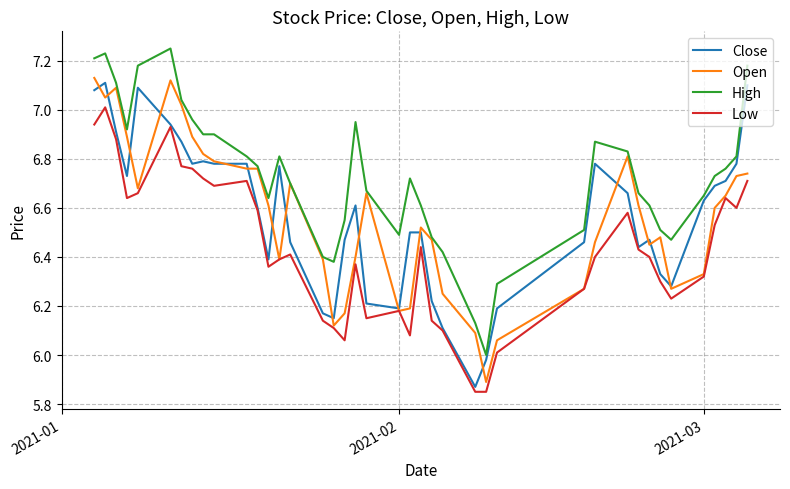

What are all the series names shown in the legend?

Close, Open, High, Low